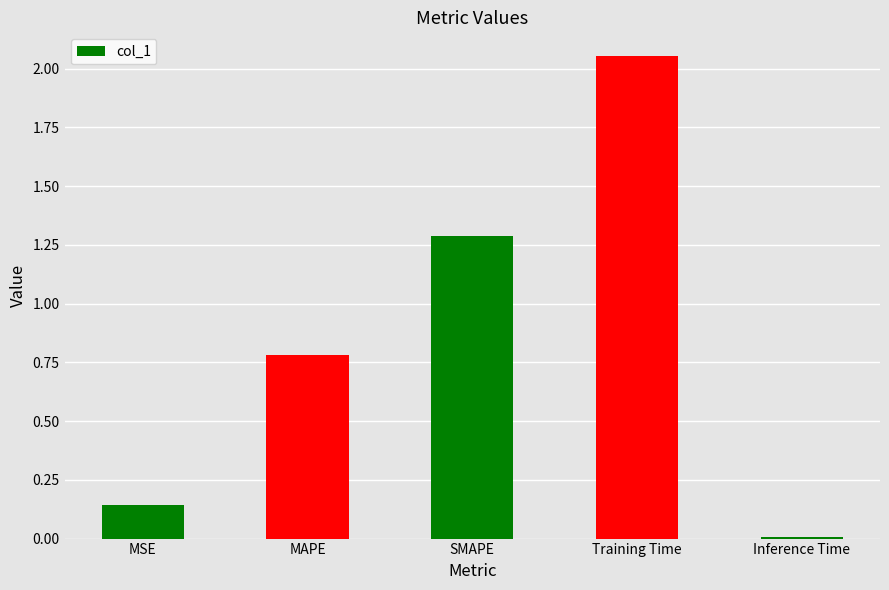

Where is the data nearest to the value 1?

MAPE